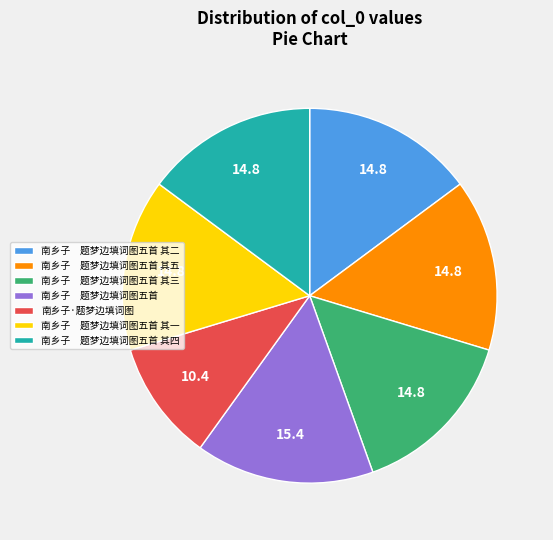

True or false: 南乡子 题梦边填词图五首 其四 accounts for 4% of the total.

False